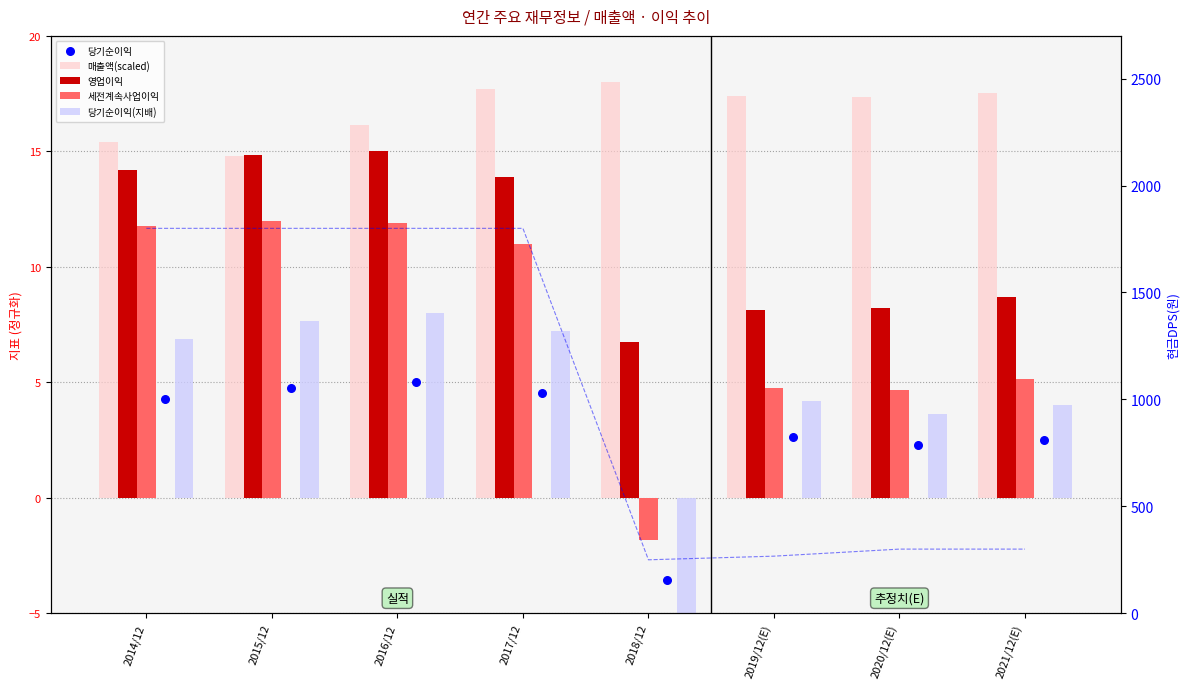

What are all the series names shown in the legend?

매출액(scaled), 영업이익, 세전계속사업이익, 당기순이익(지배), 당기순이익